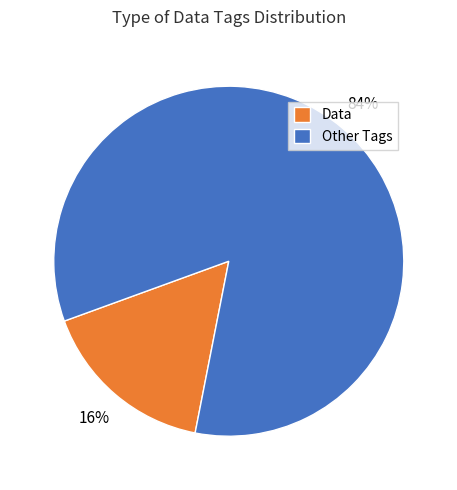

To the nearest percent, what is the average slice percentage?

50%